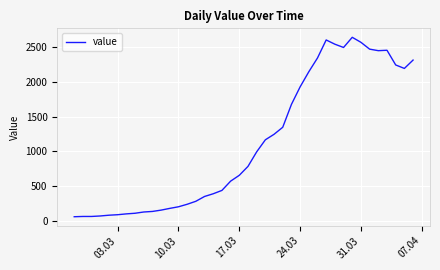

What is the greatest value displayed?

2638